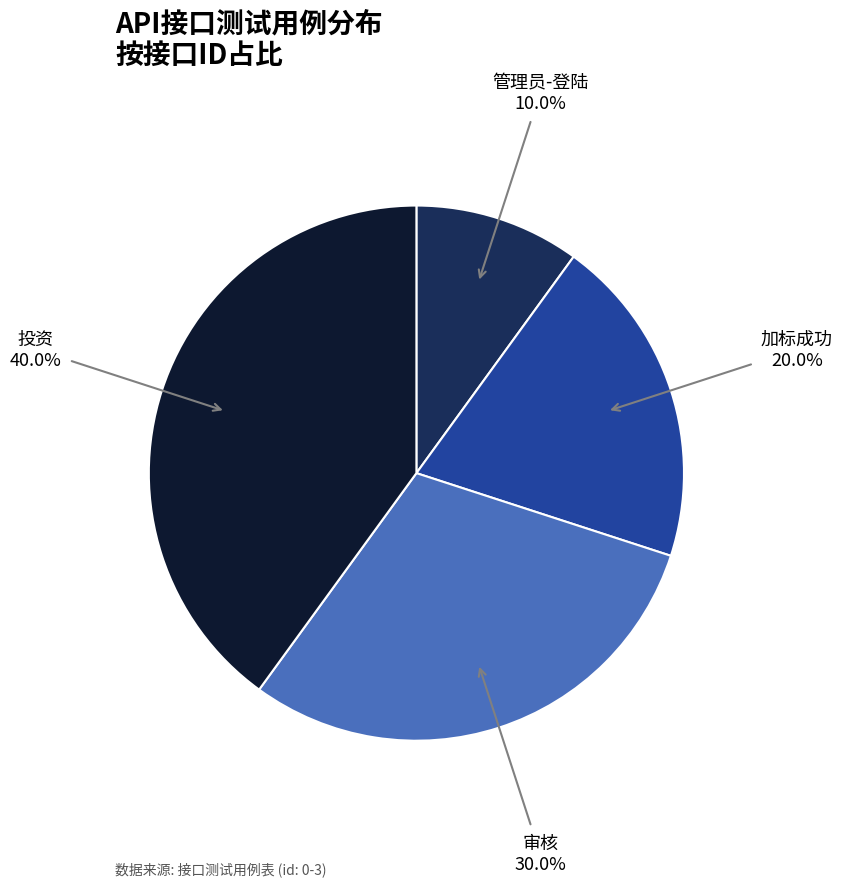

Does any single category account for the majority?

No